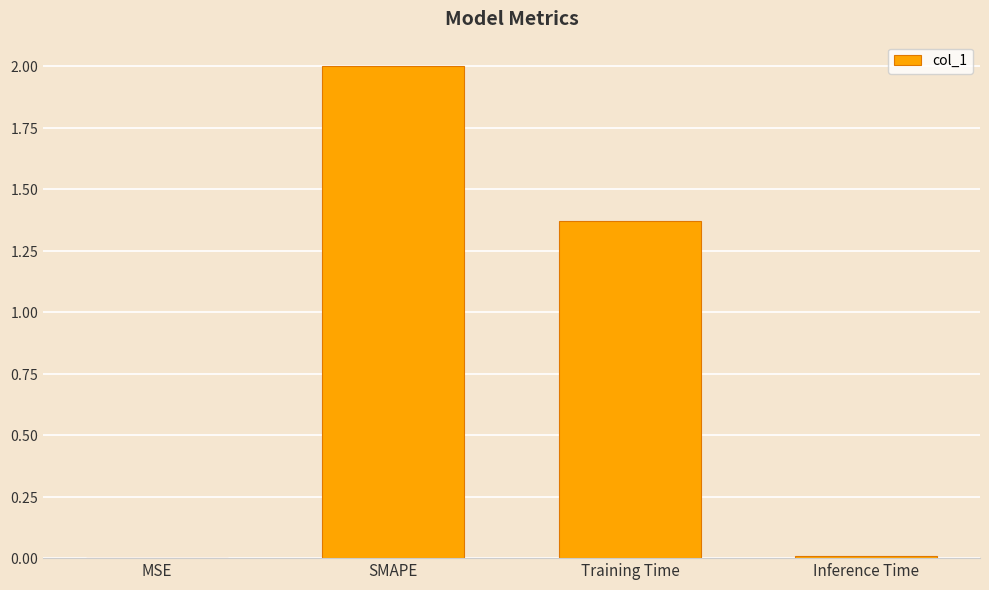

Rank the categories by value from highest to lowest.

SMAPE, Training Time, Inference Time, MSE